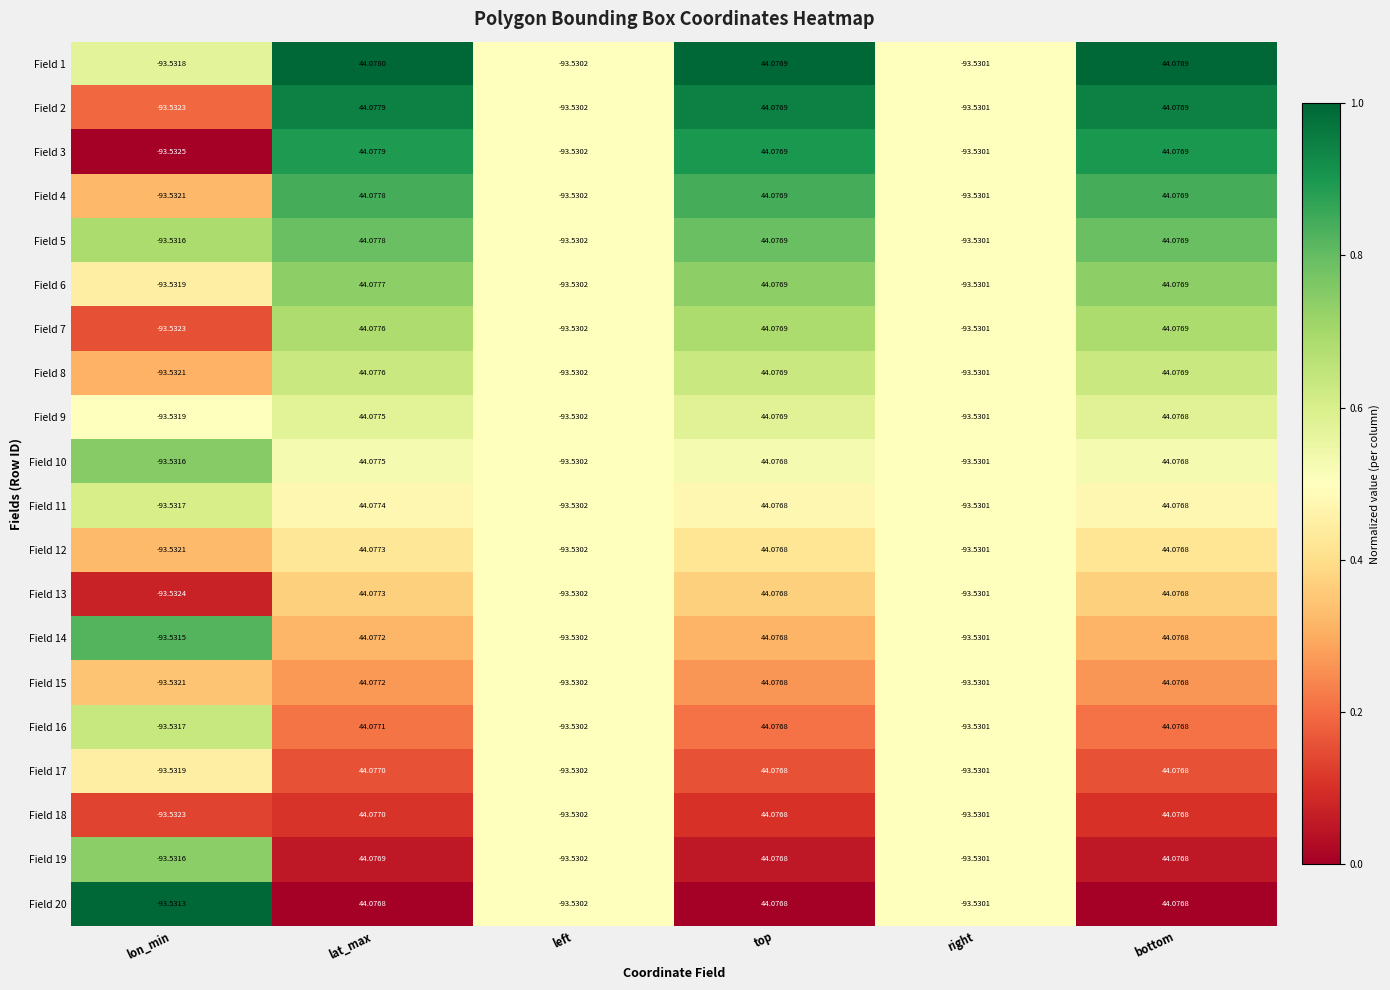

At which category does the chart reach its peak across all series?

lat_max